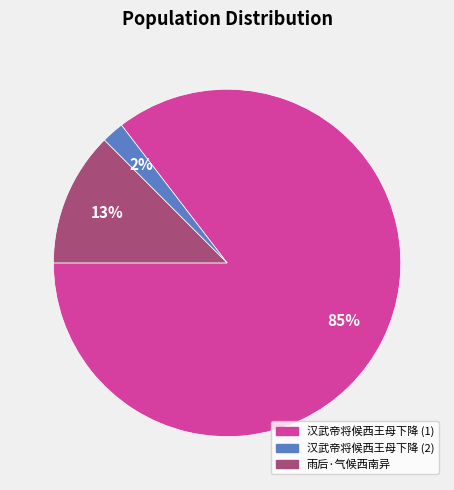

To the nearest percent, what portion does 雨后·气候西南异 represent?

13%